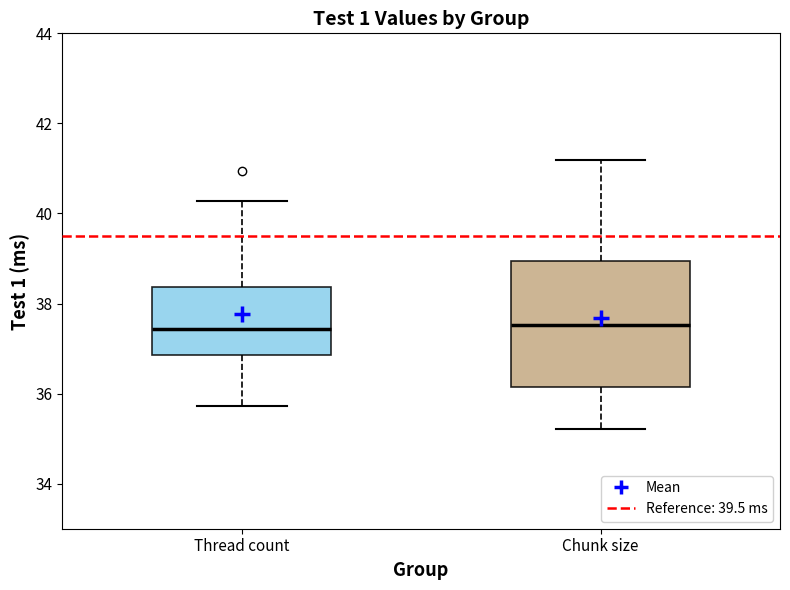

Reading left to right, read every box against the y-axis: the position of its median line, the range the box covers, and the ends of its whiskers. The values are not printed on the chart, so give them approximately, as read against the axis.

Thread count: median 37.4, box 36.8 to 38.4, whiskers 35.8 to 40.2
Chunk size: median 37.6, box 36.2 to 39.0, whiskers 35.2 to 41.2